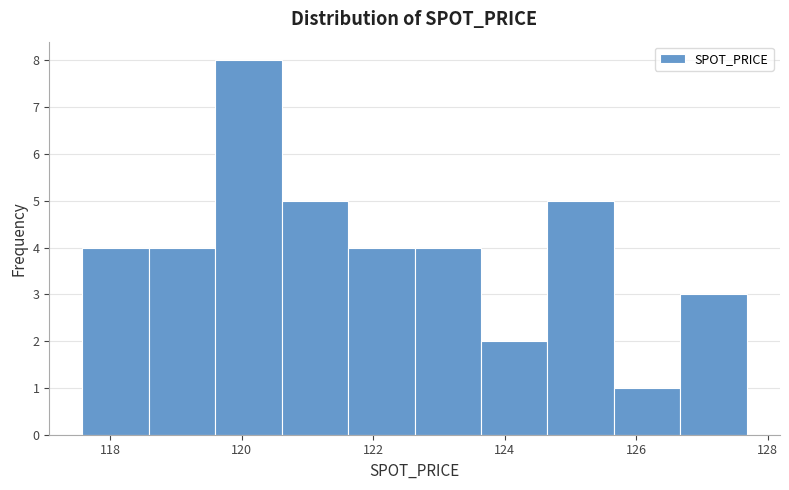

Over which range of the x-axis is the bar tallest?

119.6 to 120.6